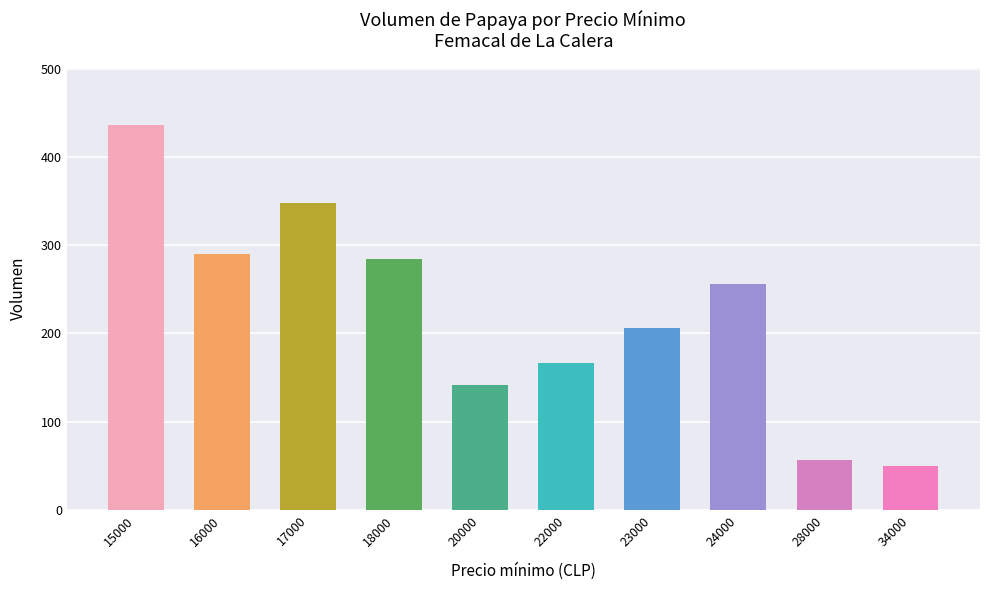

Reading left to right, what are all the values shown in this chart?

436	290	348	284	142	167	206	256	56	50